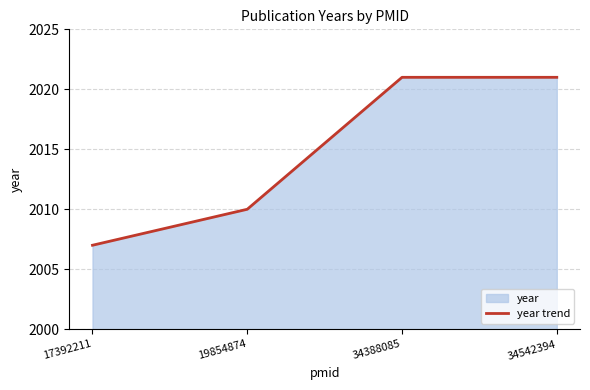

What is the ratio of the value at 34542394 to the value at 19854874?

1.0